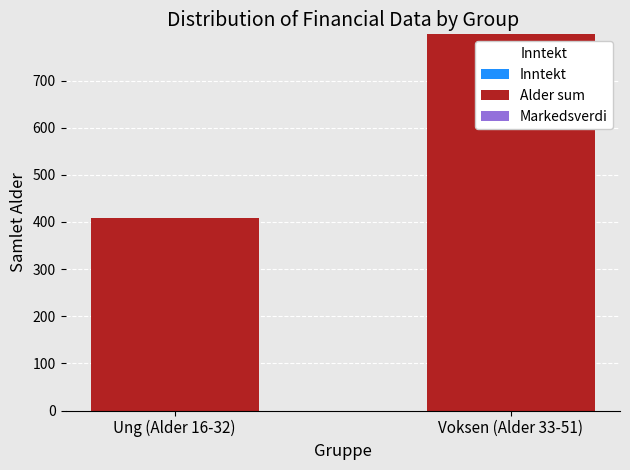

What is the ratio of the value at Ung (Alder 16-32) to the value at Voksen (Alder 33-51)?

0.5